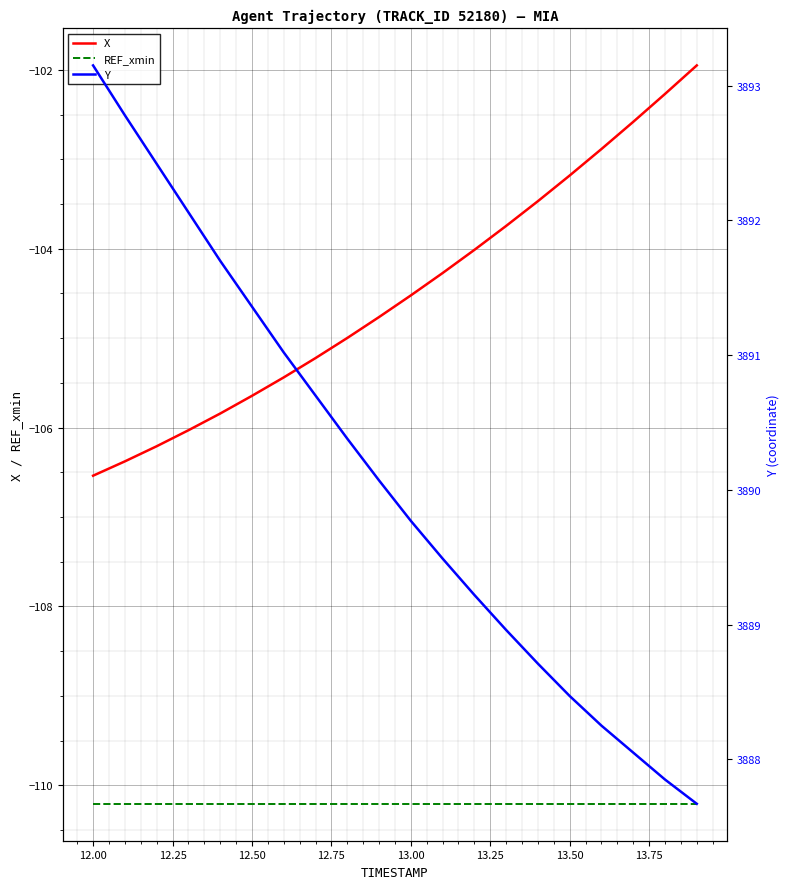

Is it true that REF_xmin equals -110.2 at 12.50?

True